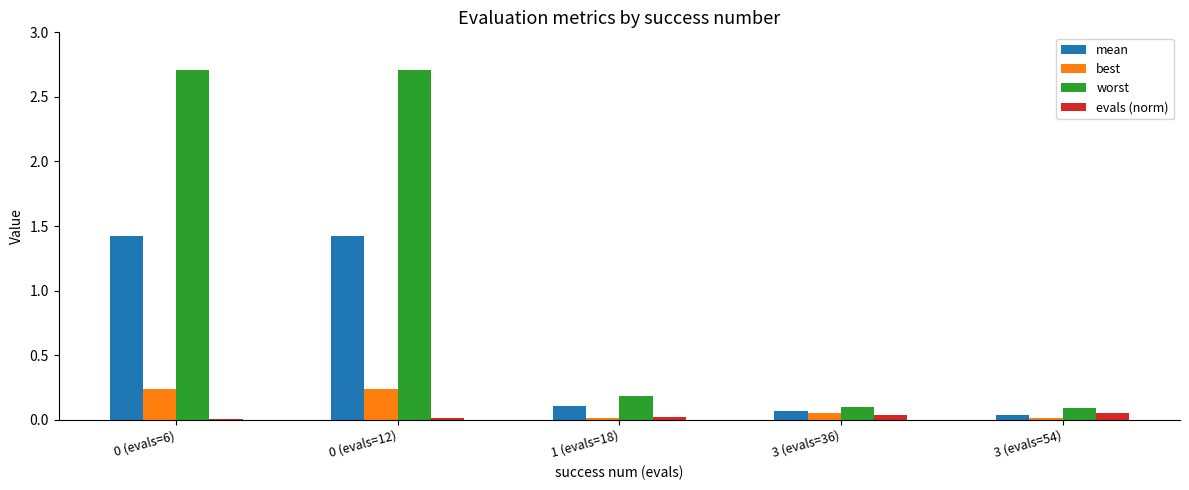

Which series has the largest total across all categories?

worst